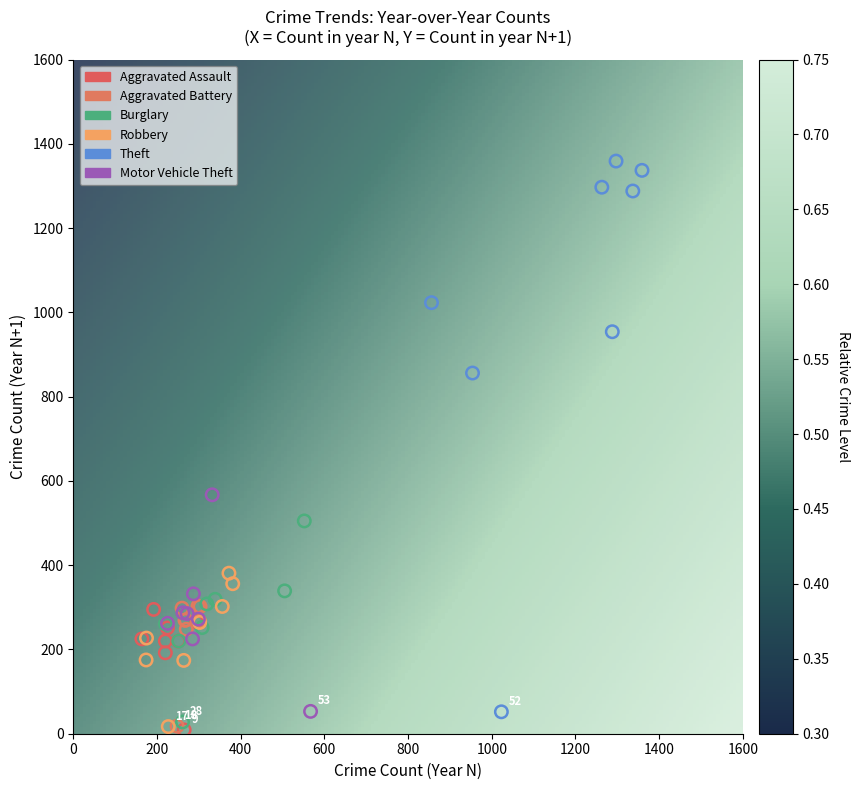

What are all the series names shown in the legend?

Aggravated Assault, Aggravated Battery, Burglary, Robbery, Theft, Motor Vehicle Theft